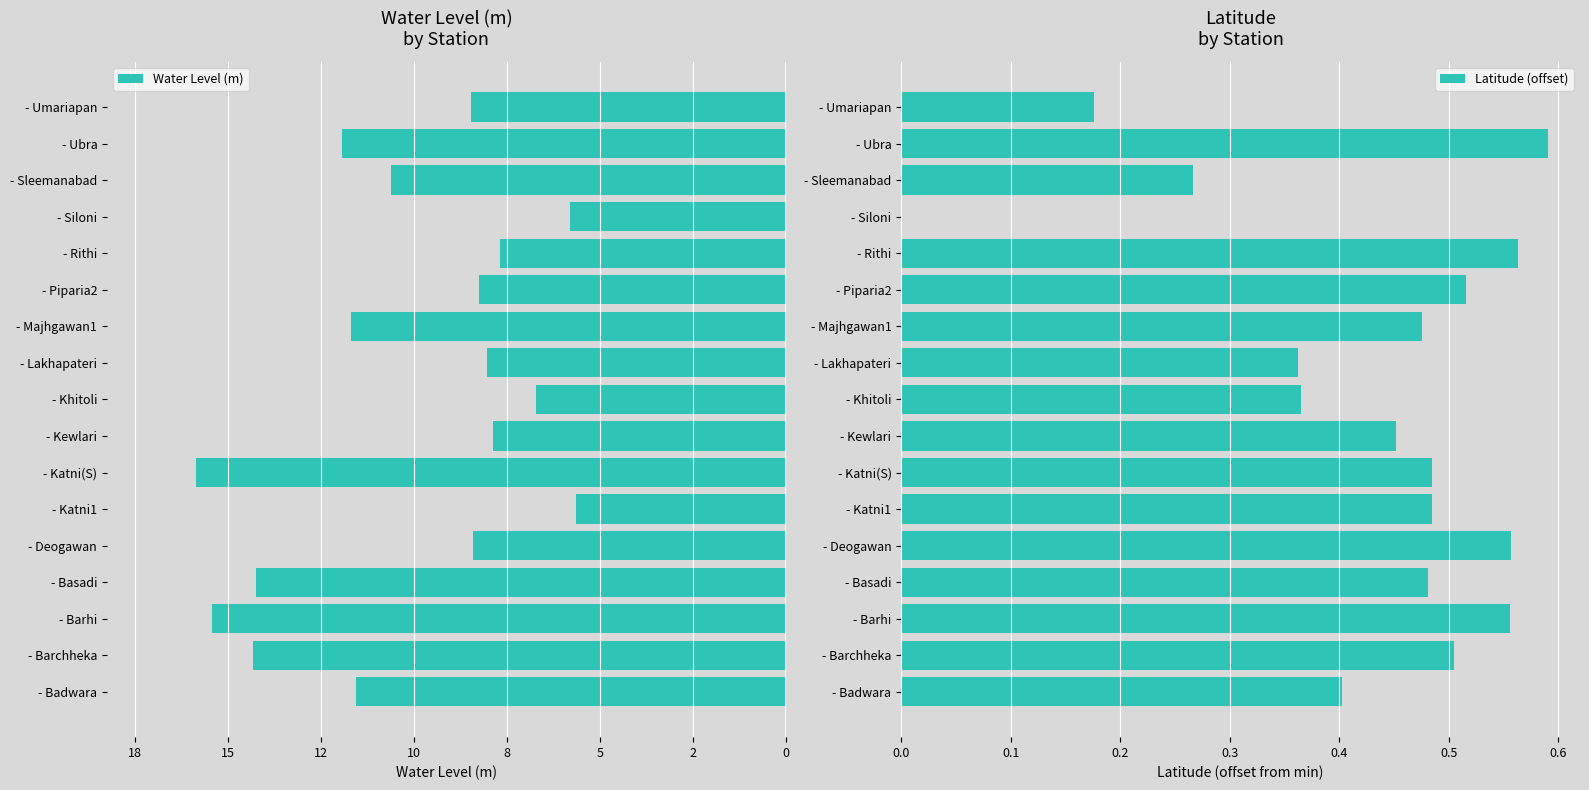

Reading left to right, what are all the values shown in this chart?

Water Level (m): -11.6	-14.3	-15.4	-14.2	-8.4	-5.6	-15.9	-7.9	-6.7	-8.0	-11.7	-8.2	-7.7	-5.8	-10.6	-11.9	-8.5
Latitude (offset): 0.4	0.5	0.6	0.5	0.6	0.5	0.5	0.5	0.4	0.4	0.5	0.5	0.6	0.0	0.3	0.6	0.2